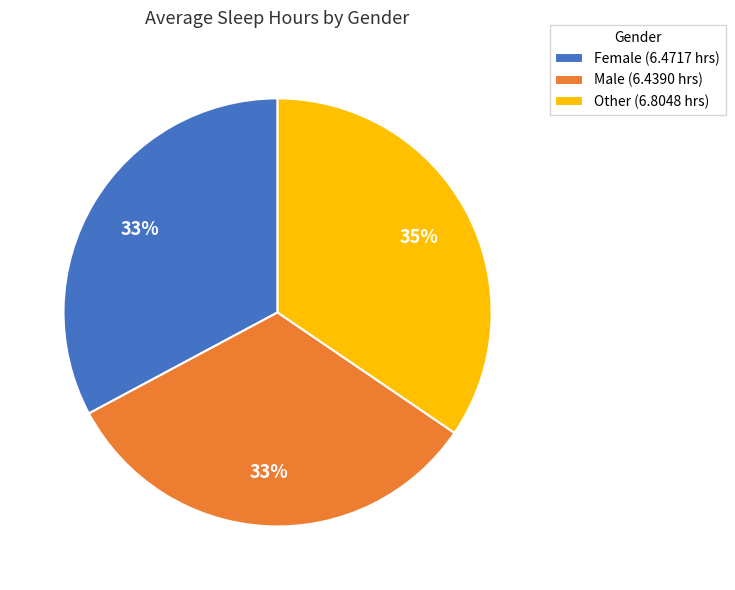

To the nearest percent, what is the combined percentage of Male and Other?

67%